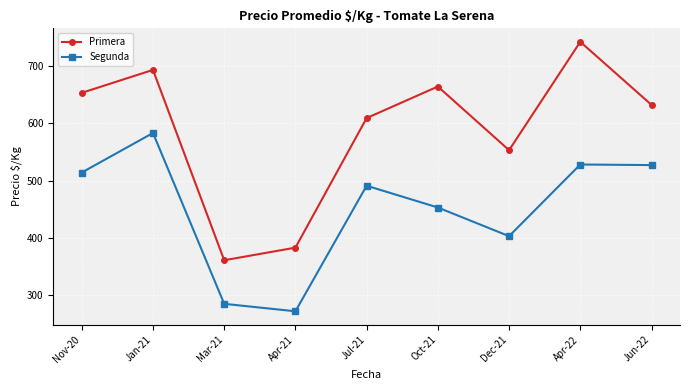

Which series has the largest total across all categories?

Primera